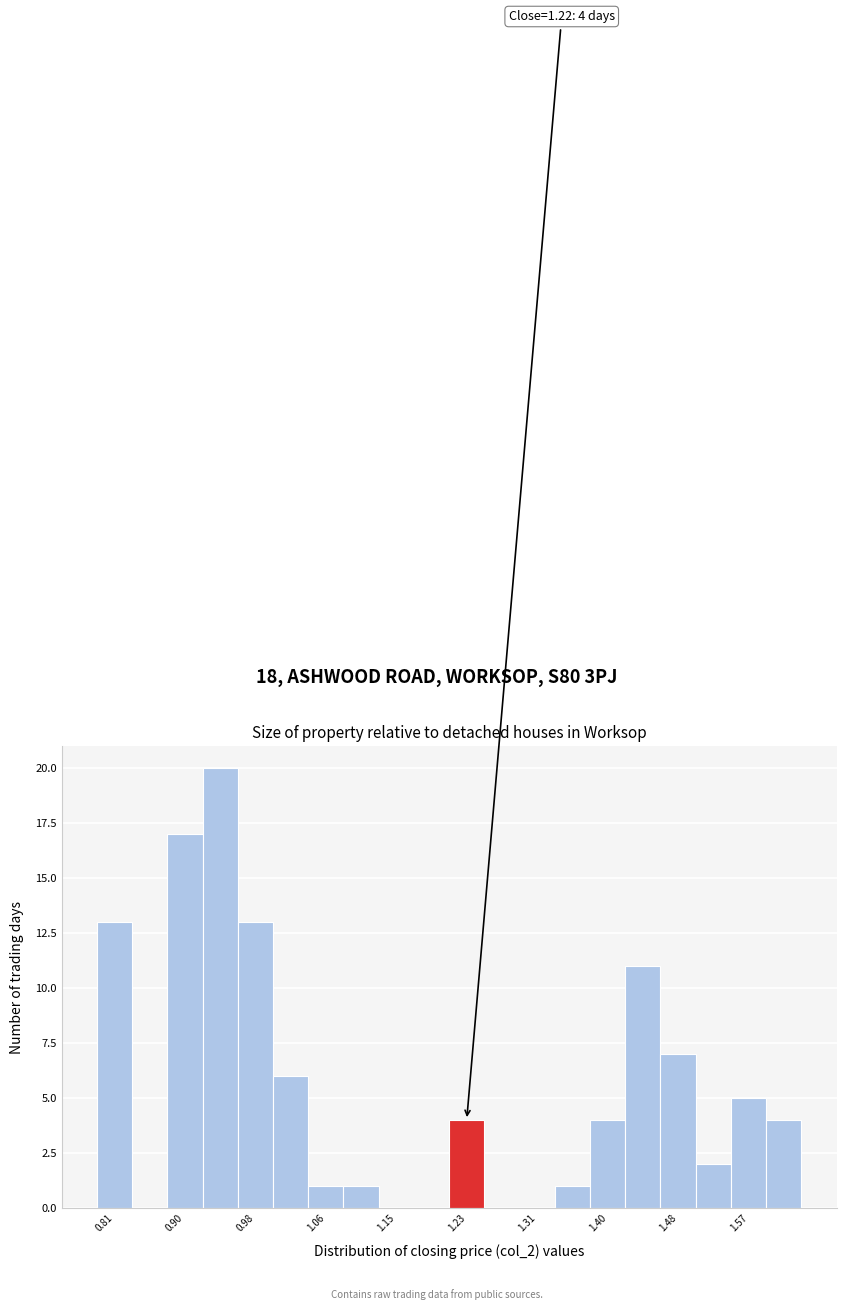

Which range on the x-axis has the tallest bar?

0.916 to 0.958